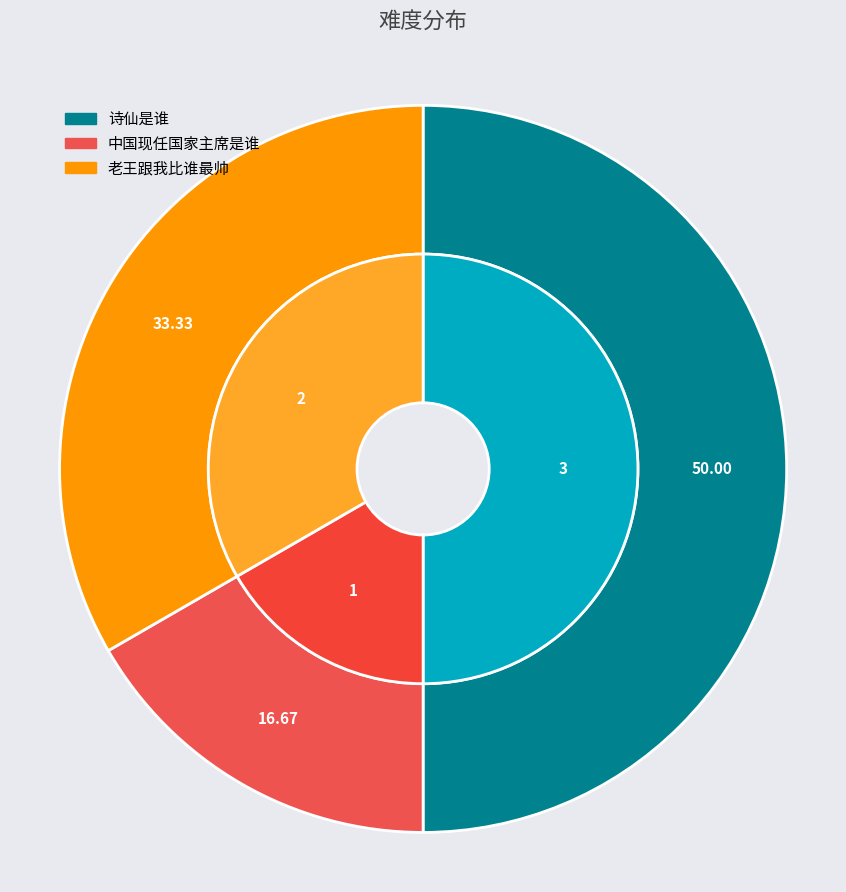

True or false: 老王跟我比谁最帅 accounts for 25% of the total.

False